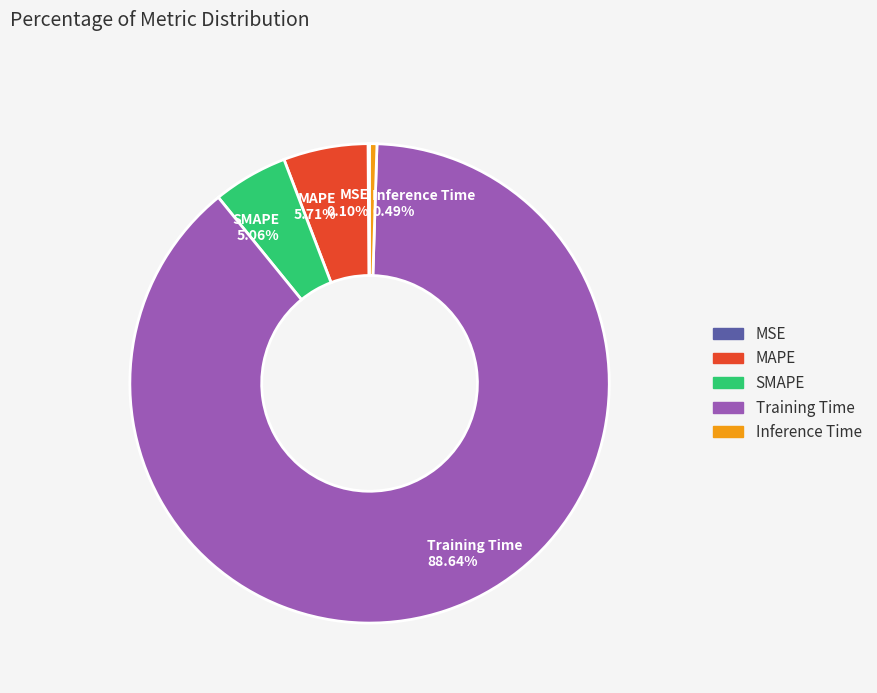

Is there any slice that represents more than half of the pie?

Yes